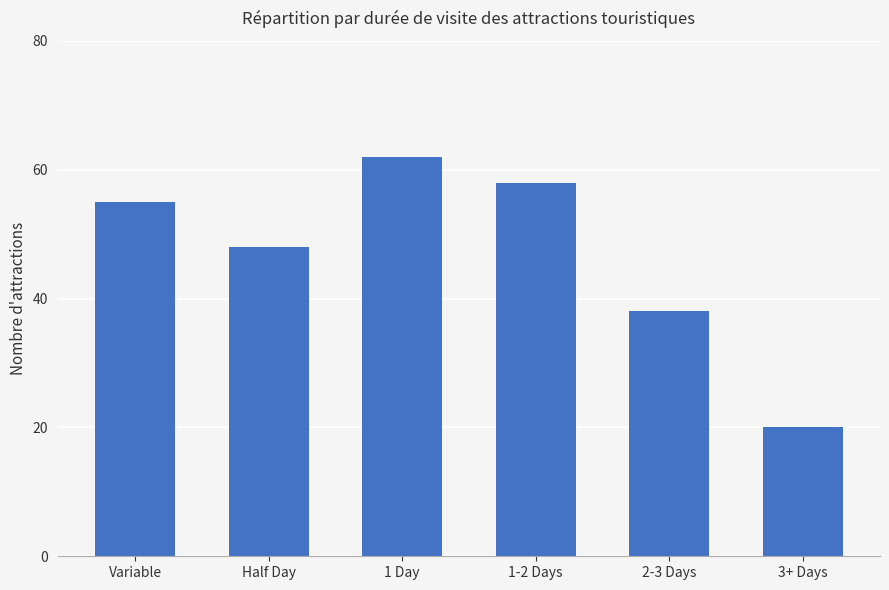

Reading right to left, transcribe all the data shown in this chart.

20	38	58	62	48	55